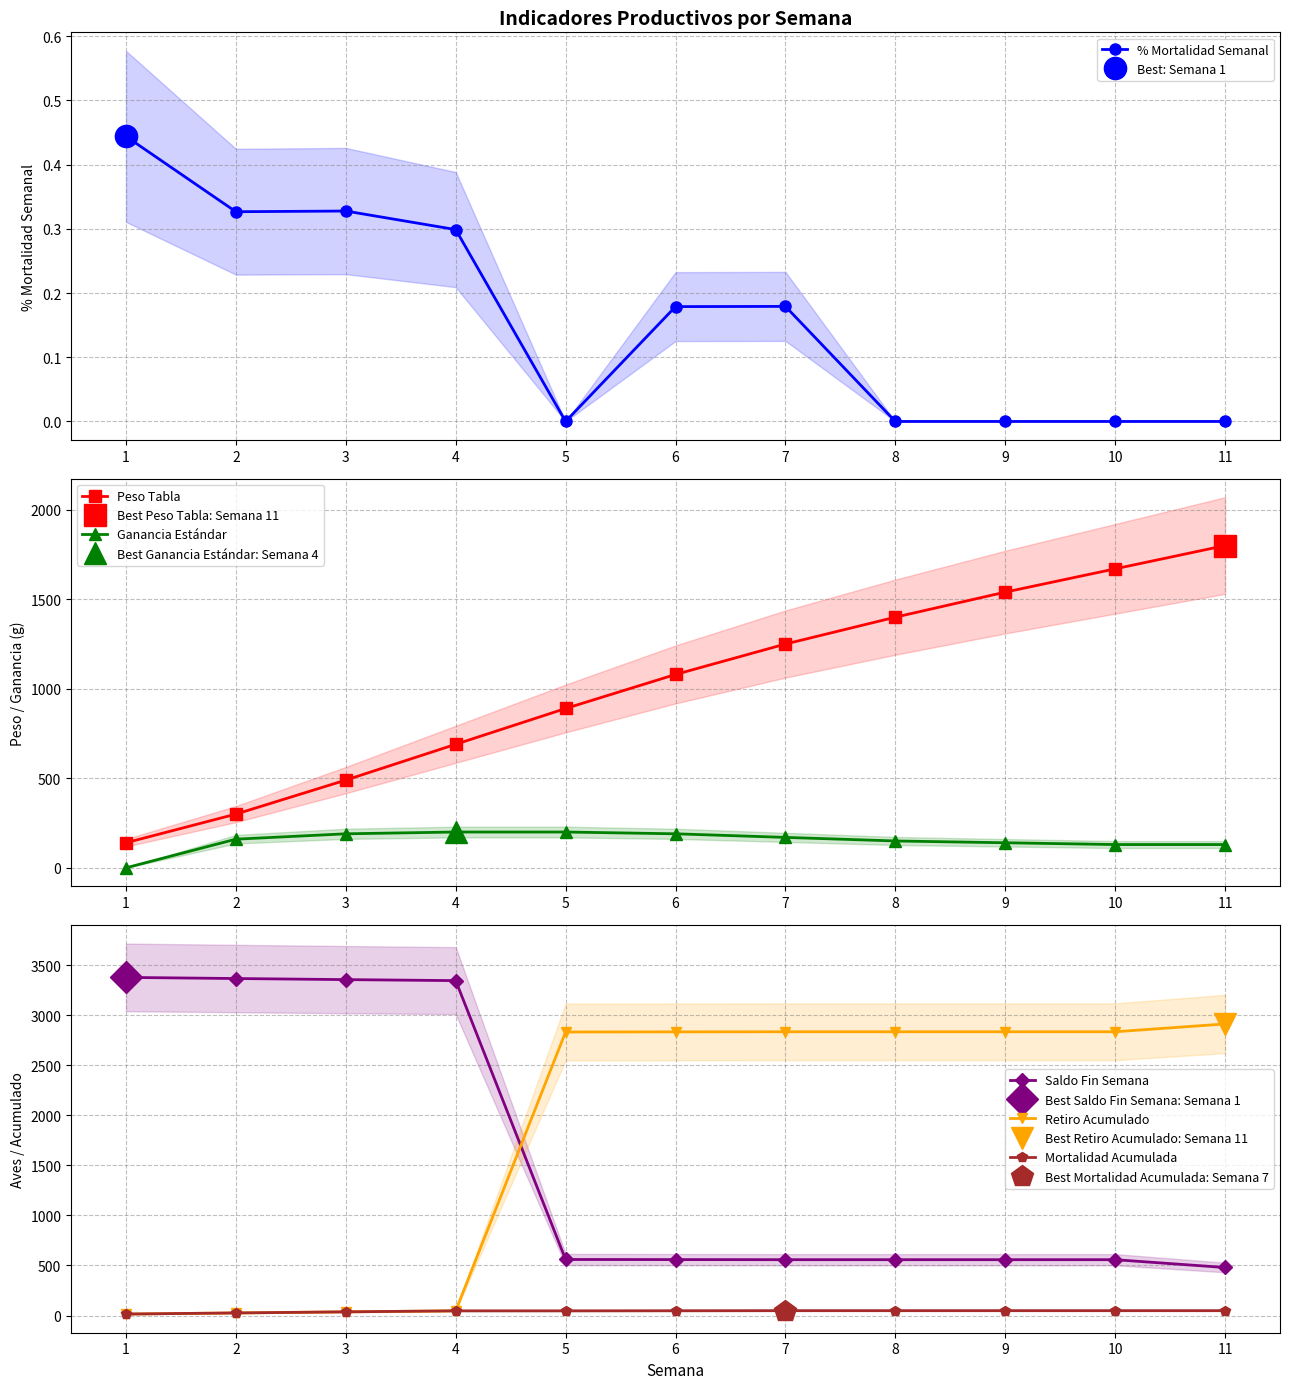

True or false: Retiro Acumulado and % Mortalidad Semanal intersect in this chart.

False